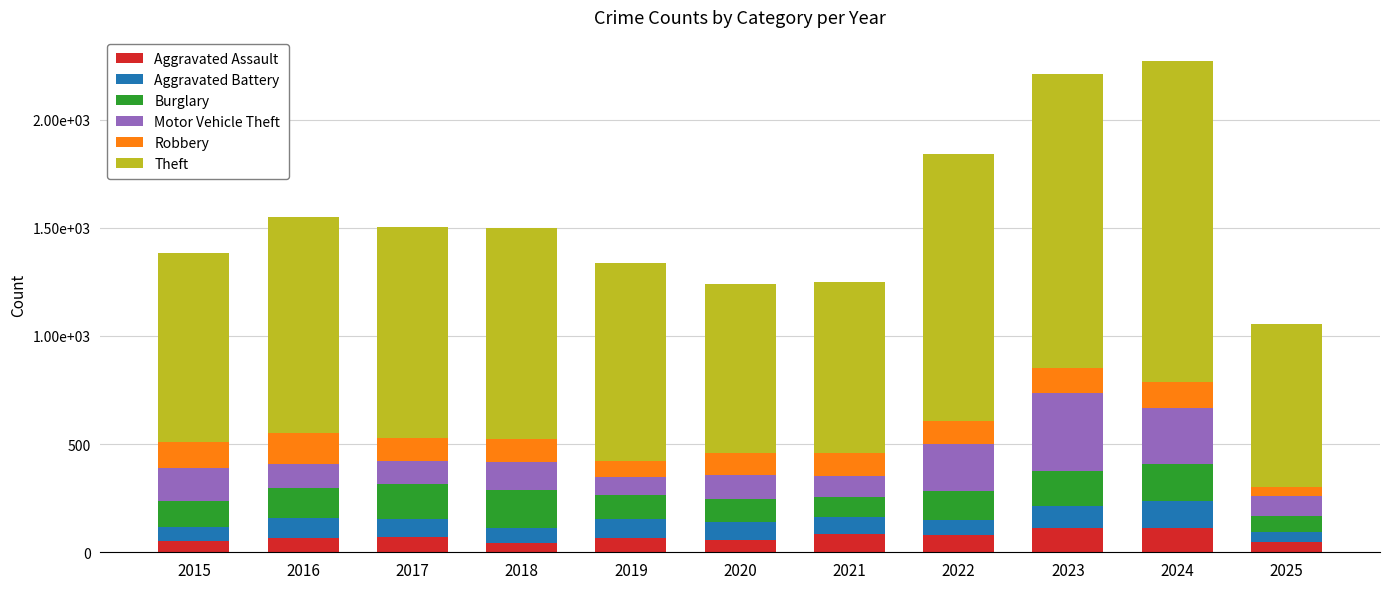

What are all the series names shown in the legend?

Aggravated Assault, Aggravated Battery, Burglary, Motor Vehicle Theft, Robbery, Theft